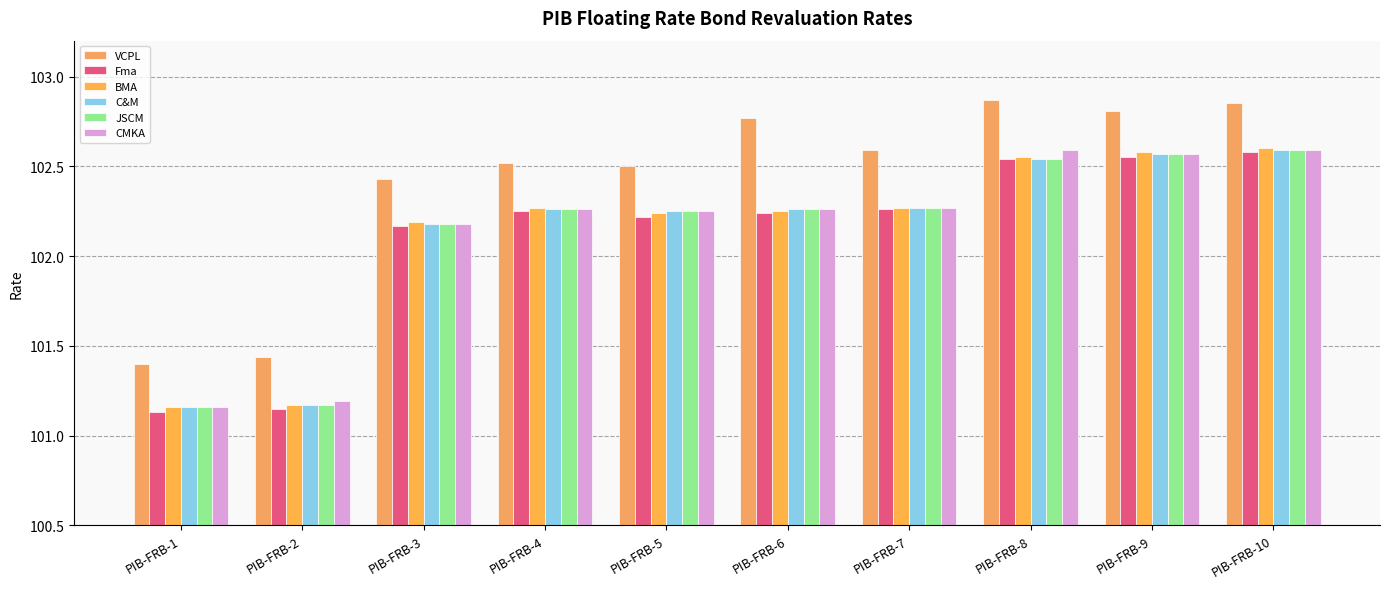

Between PIB-FRB-2 and PIB-FRB-9, which series saw the biggest shift?

BMA